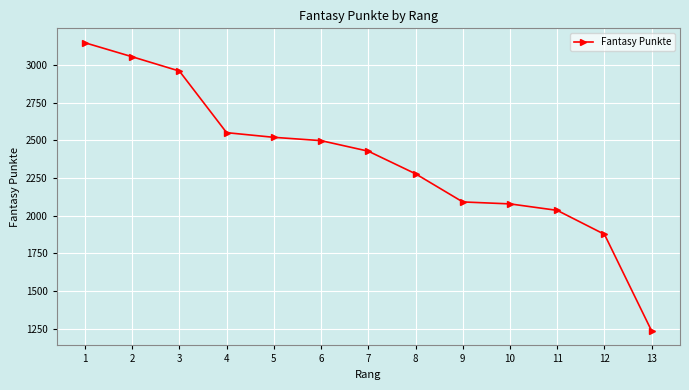

What is the change in value from 2 to 12?

-1179